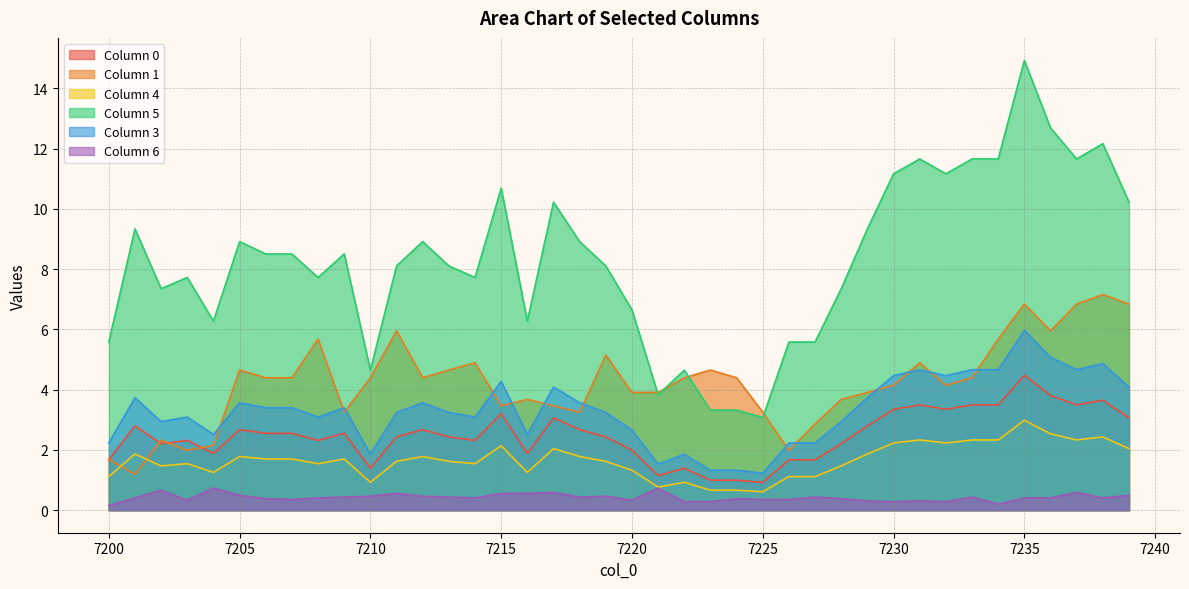

Read the 5 value at 7208.

7.7